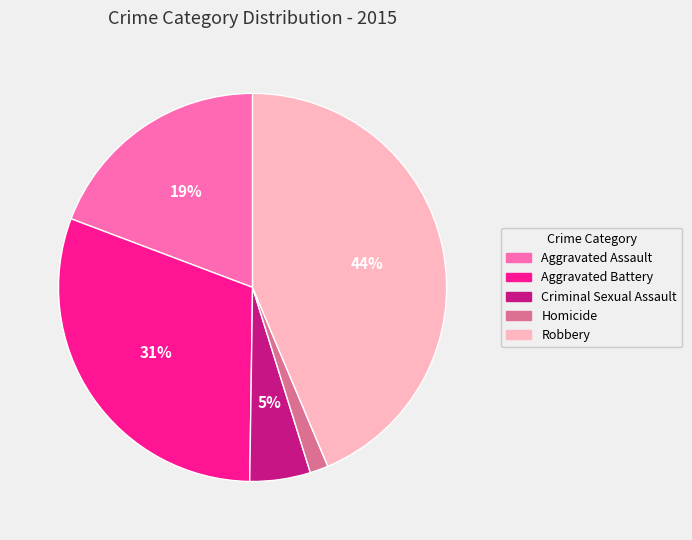

Does Aggravated Assault represent more than half of the total?

No